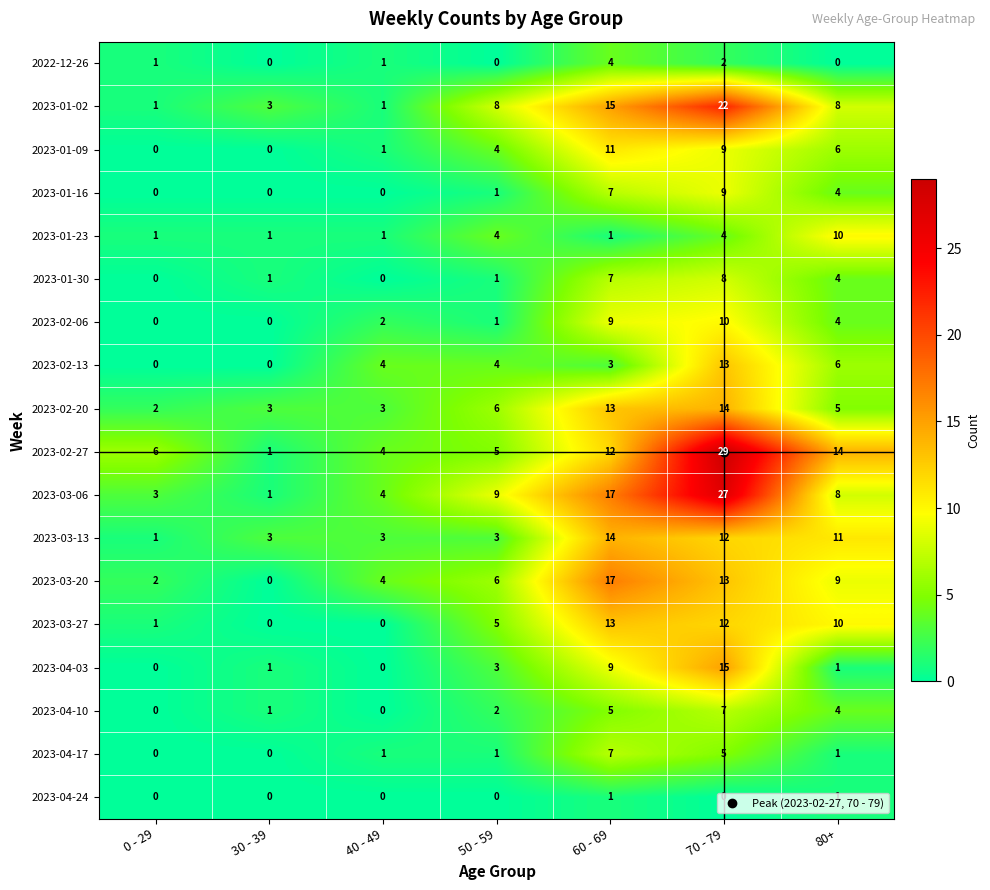

Which series has the widest spread of values?

2023-02-27